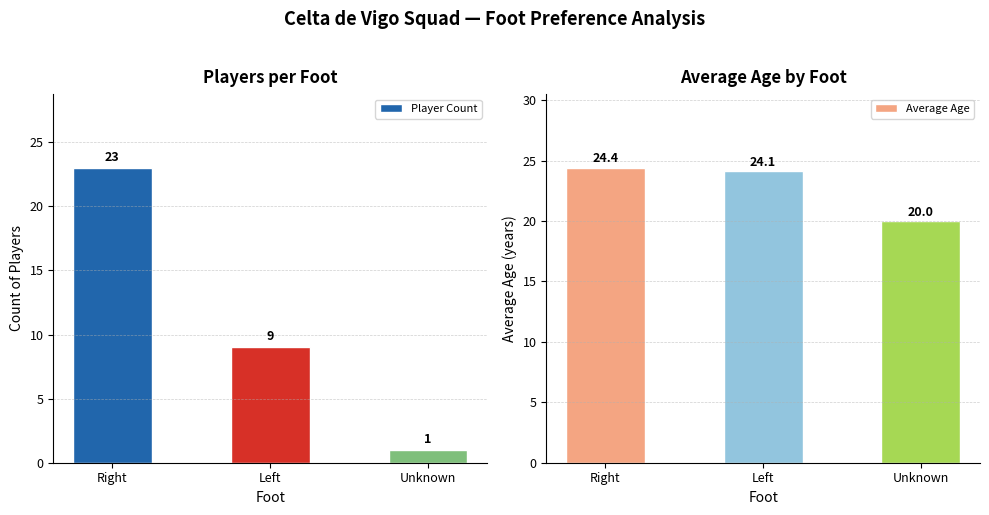

Which category has the highest value in the Player Count series?

Right